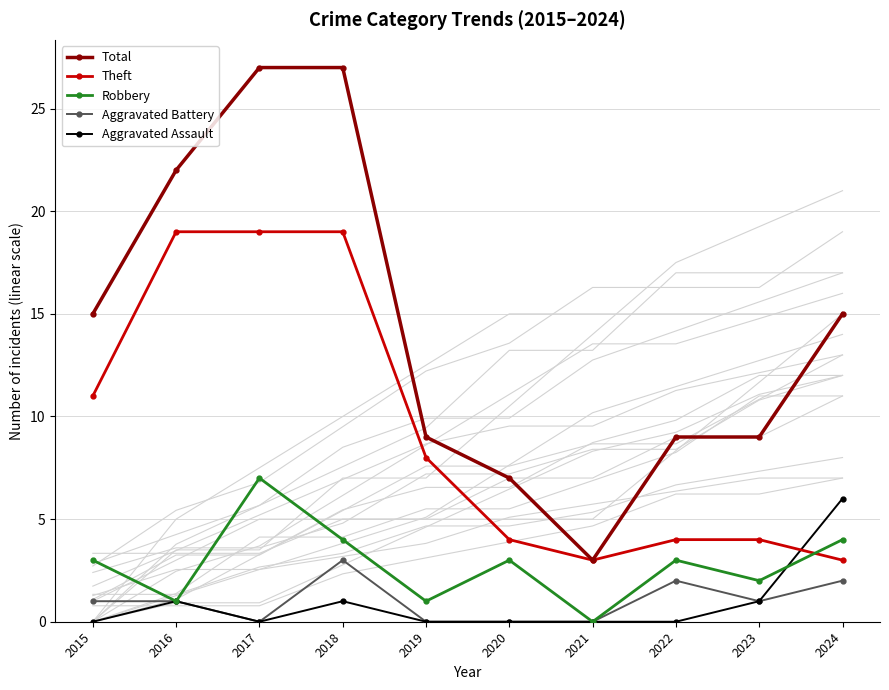

What is the value of the Robbery point at the 2nd from the left?

1